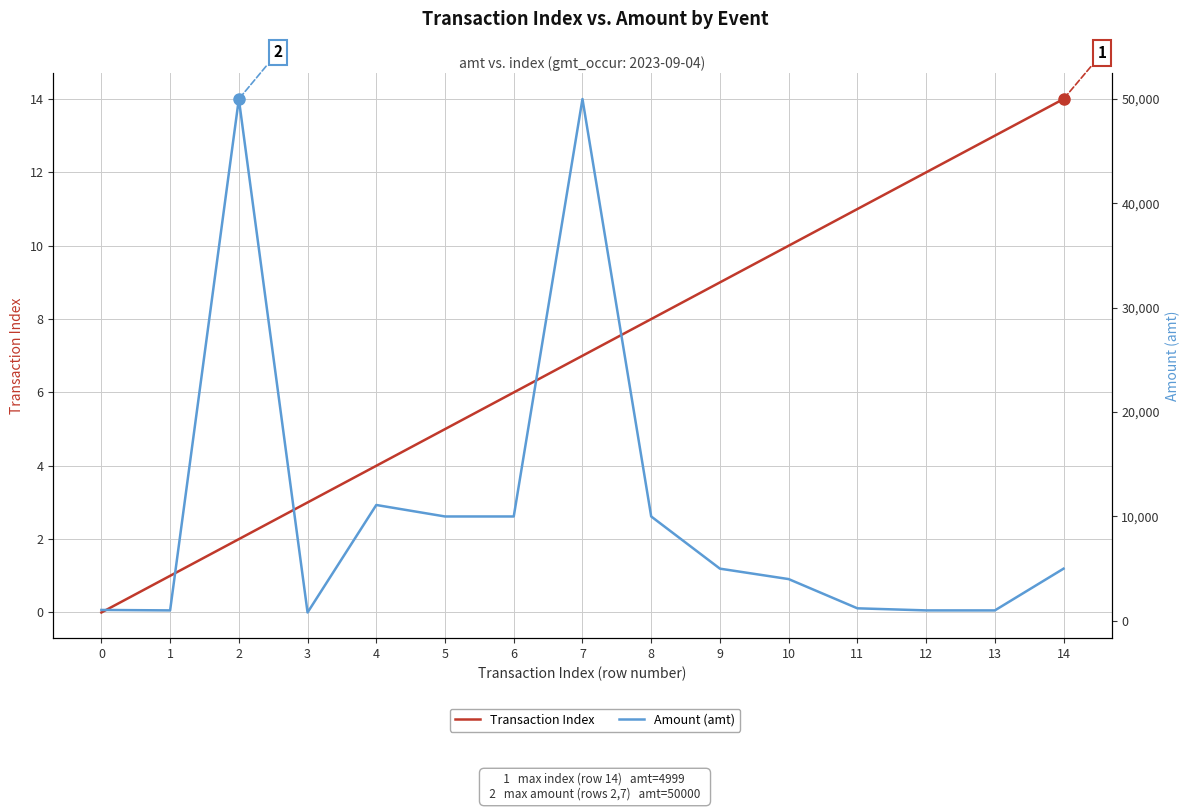

What is the value of the Amount (amt) point at the 4th from the left?

800.1